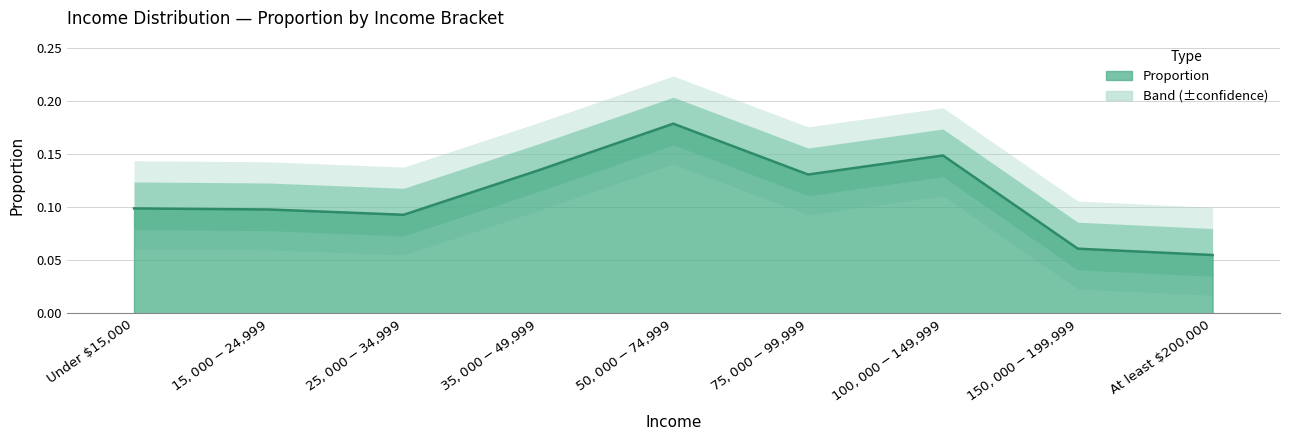

What is the average value?

0.1